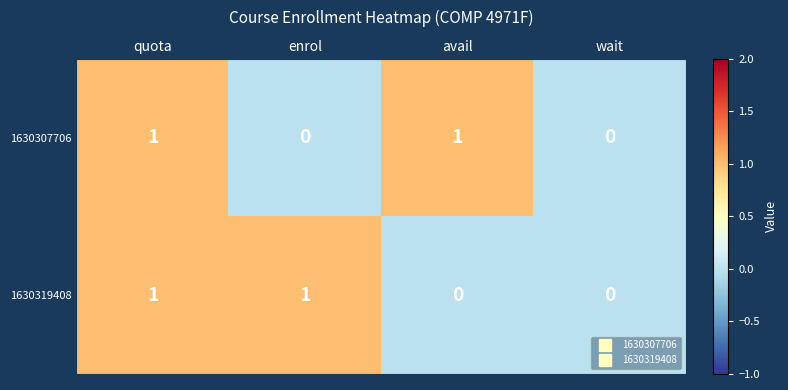

Count the number of data series in this chart.

2